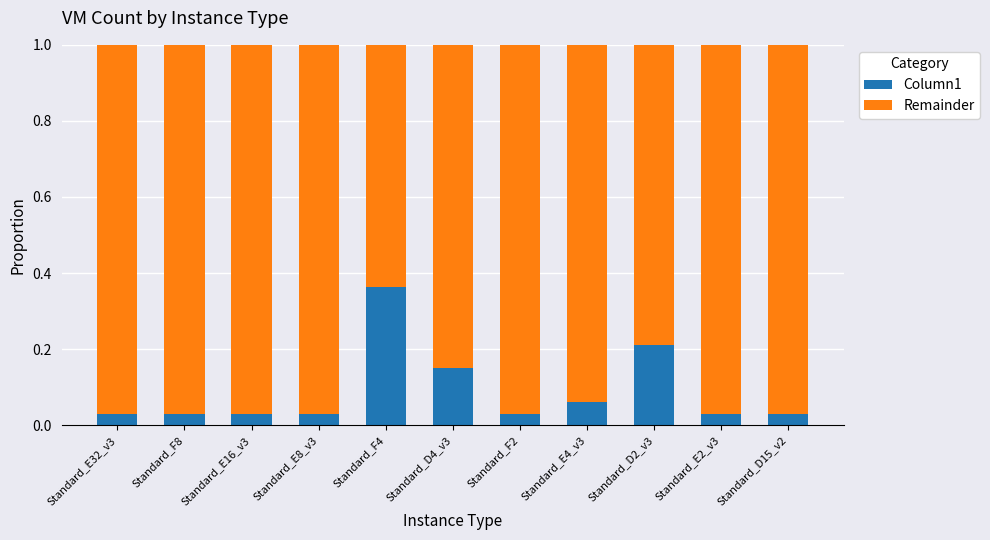

The Column1 series shows 0.1 at Standard_D2_v3. True or false?

False